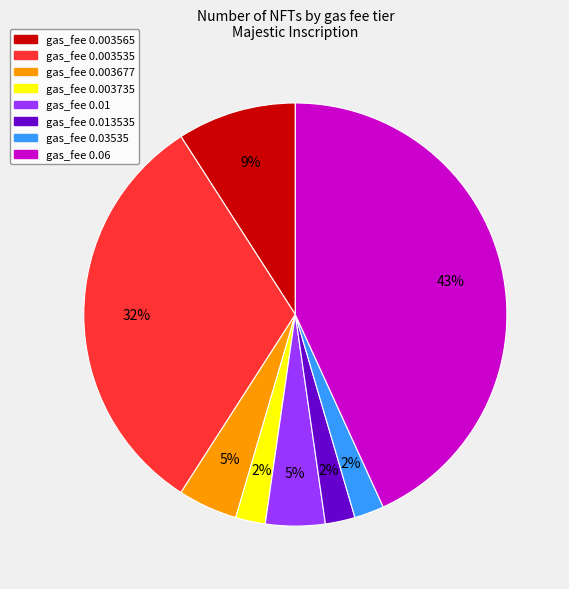

To the nearest percent, what is the average slice percentage?

12%